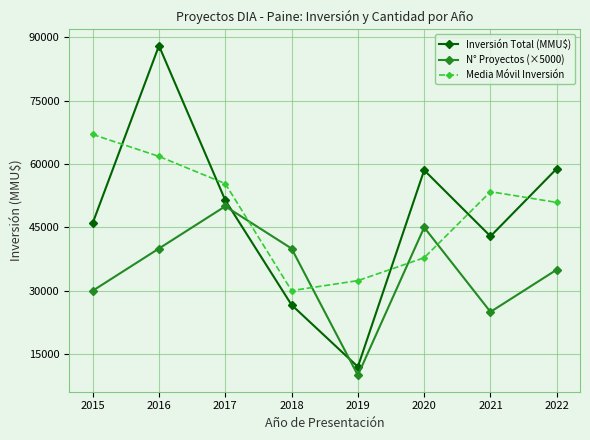

The N° Proyectos (×5000) series shows 35000 at 2022. True or false?

True